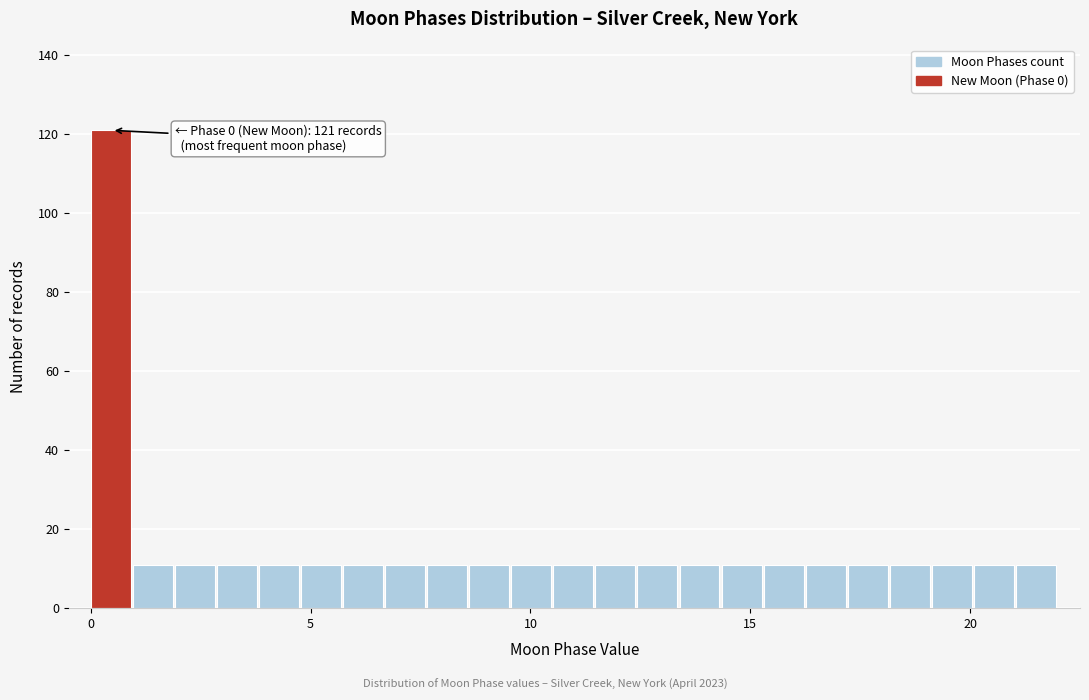

Read against the x-axis, roughly where is the centre of the tallest bar?

0.5